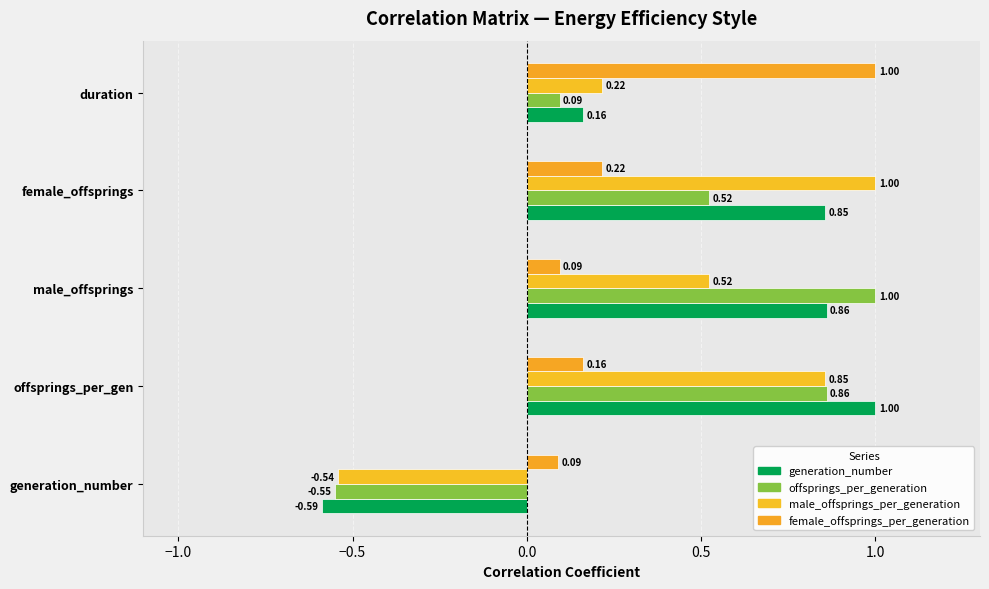

At how many categories does at least one series exceed 0?

5